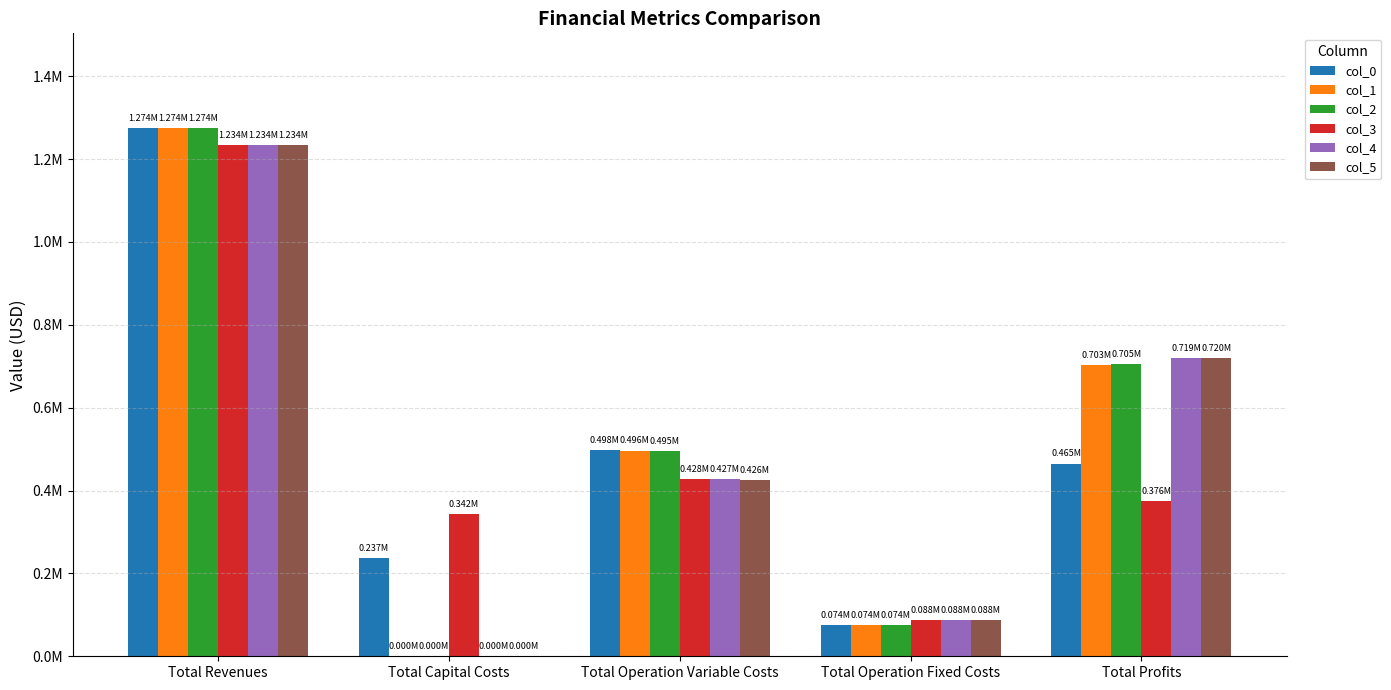

Are the bars horizontal?

No